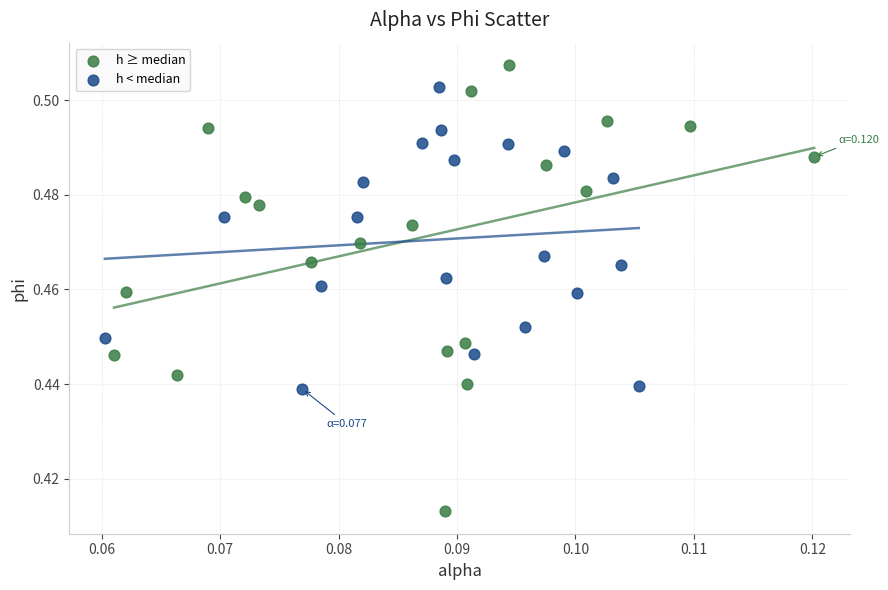

Which series reaches the maximum Y coordinate?

h ≥ median